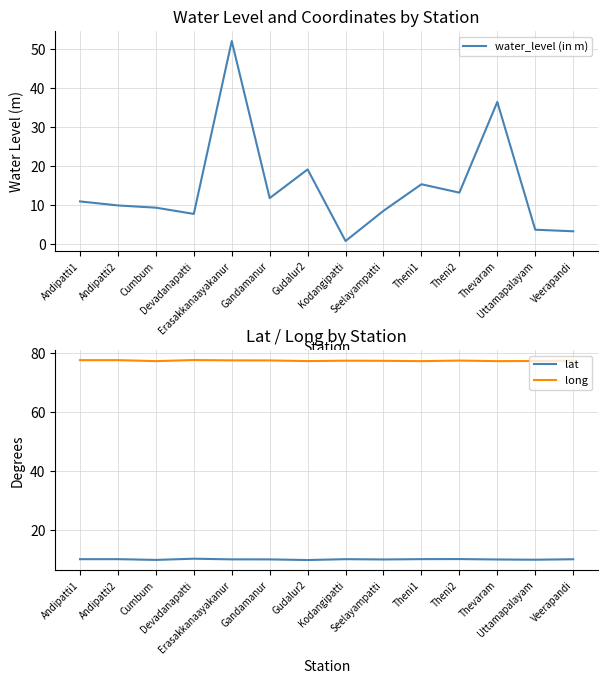

What is the sum of all long values?

1084.2